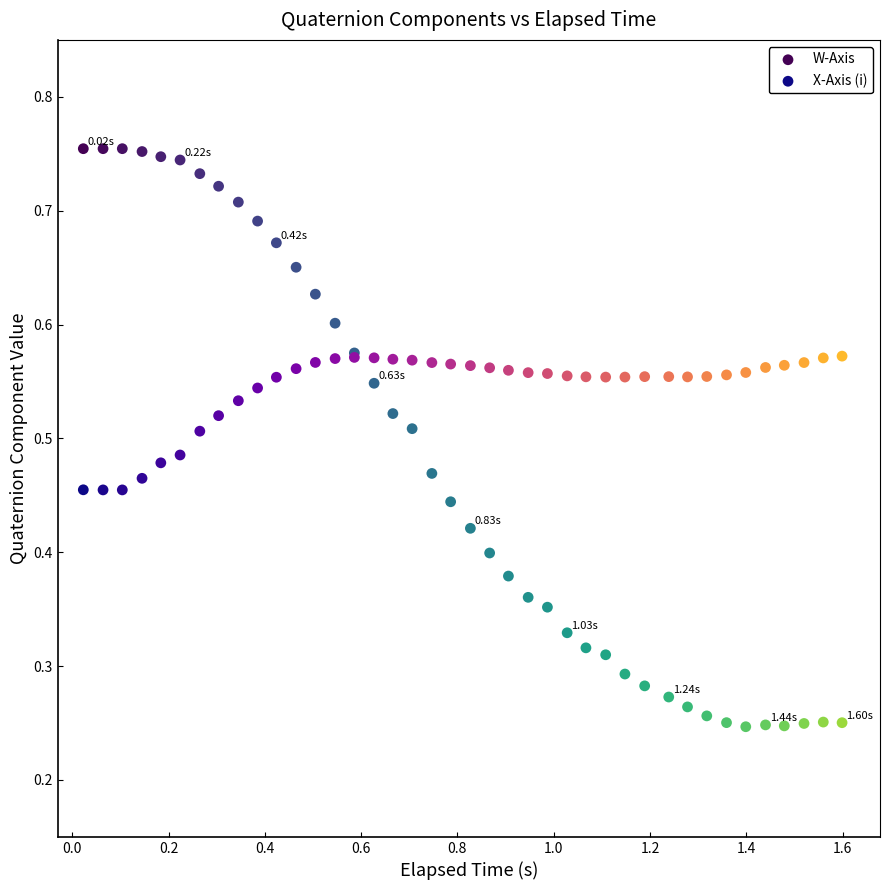

Which series contains the highest Y value?

W-Axis